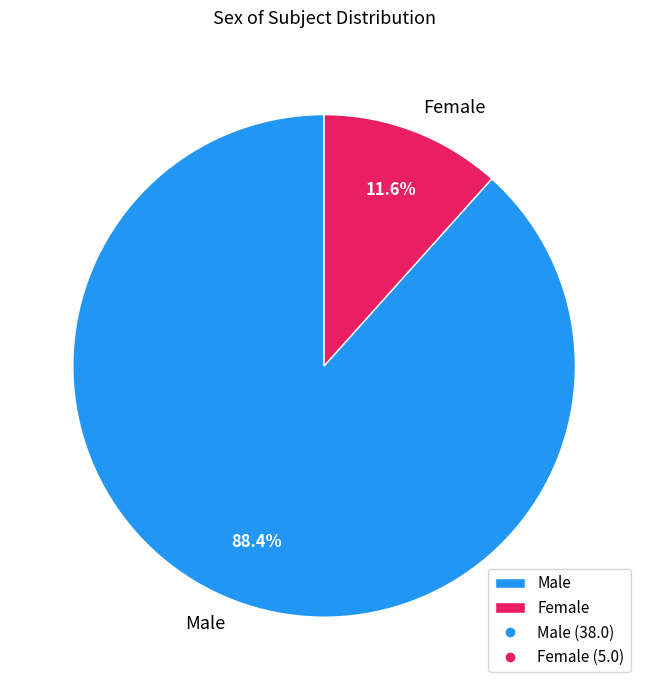

What portion of the pie excludes Female?

88.4%